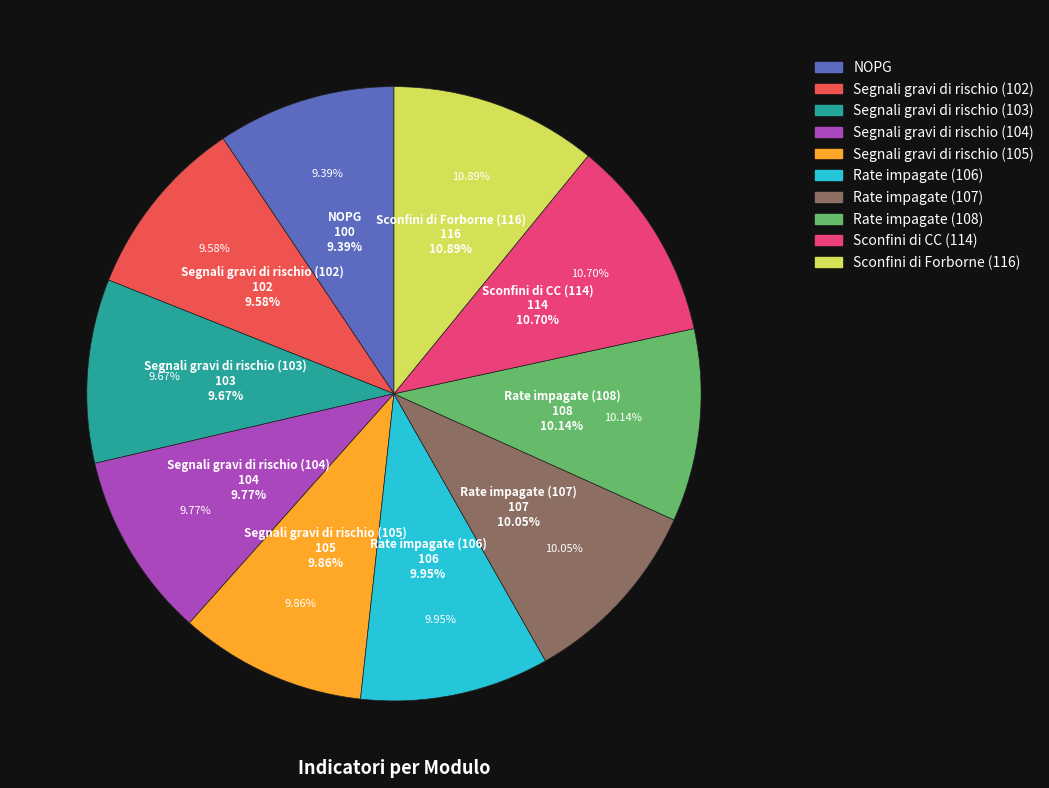

To the nearest percent, what is the difference between the Sconfini di Forborne (116) and Rate impagate (108) slice percentages?

1%